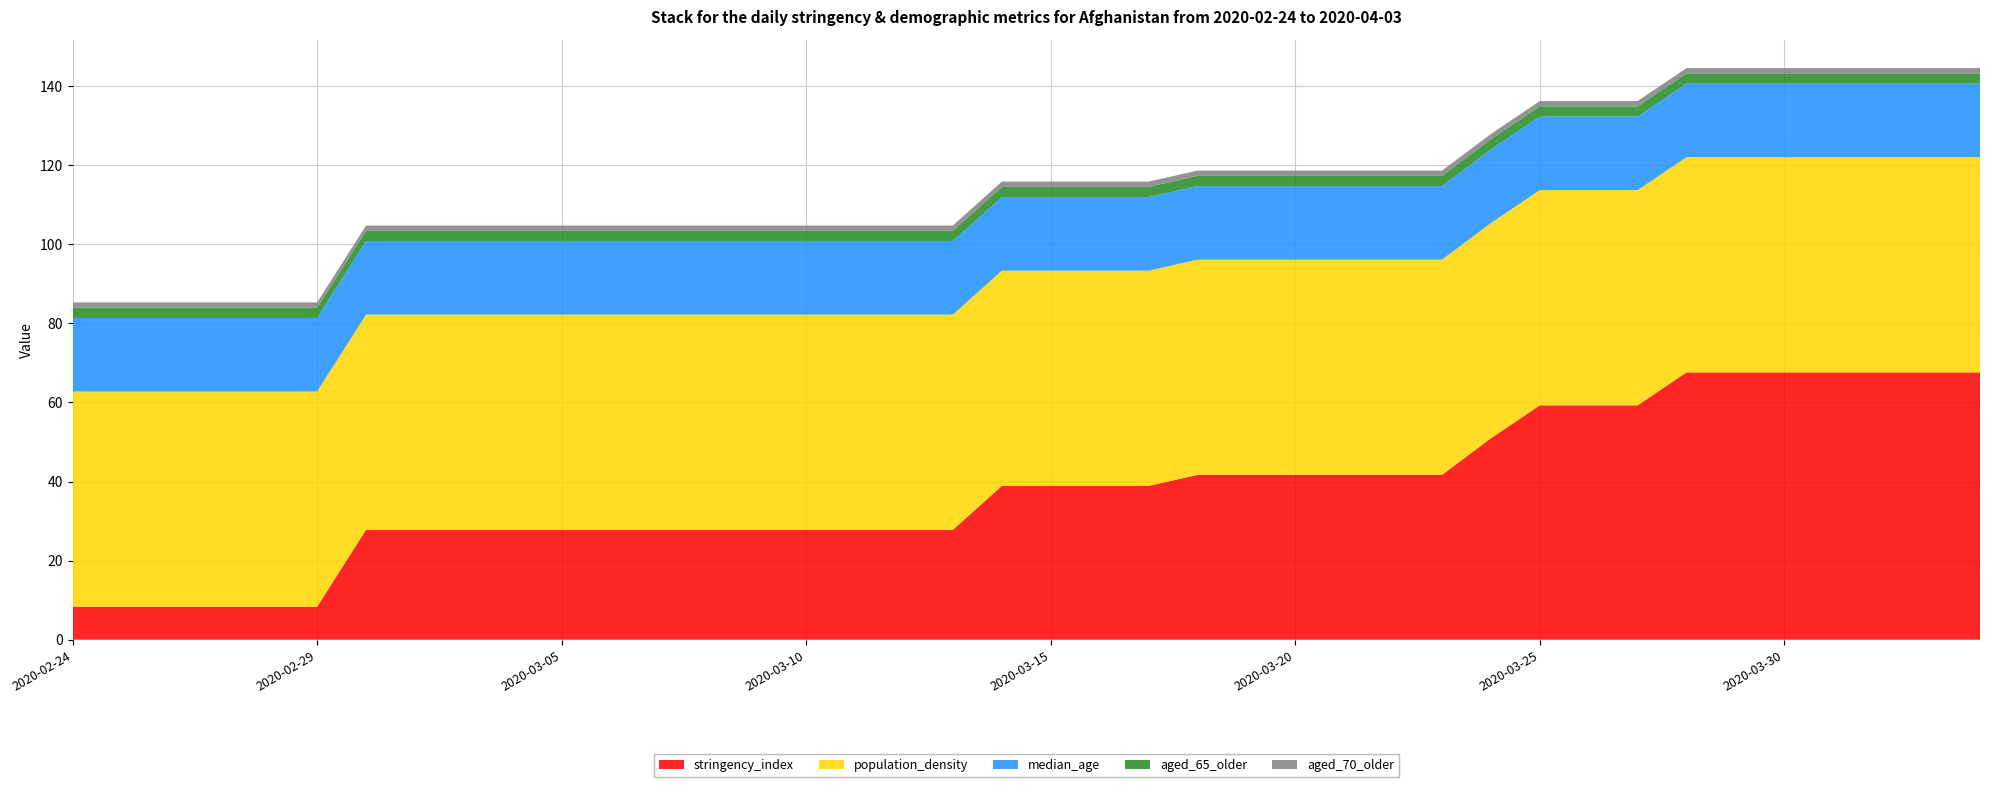

Reading left to right, list all the values displayed in this chart.

stringency_index: 2020-02-24=8.3	2020-02-25=8.3	2020-02-26=8.3	2020-02-27=8.3	2020-02-28=8.3	2020-02-29=8.3	2020-03-01=27.8	2020-03-02=27.8	2020-03-03=27.8	2020-03-04=27.8	2020-03-05=27.8	2020-03-06=27.8	2020-03-07=27.8	2020-03-08=27.8	2020-03-09=27.8	2020-03-10=27.8	2020-03-11=27.8	2020-03-12=27.8	2020-03-13=27.8	2020-03-14=38.9	2020-03-15=38.9	2020-03-16=38.9	2020-03-17=38.9	2020-03-18=41.7	2020-03-19=41.7	2020-03-20=41.7	2020-03-21=41.7	2020-03-22=41.7	2020-03-23=41.7	2020-03-24=50.9	2020-03-25=59.3	2020-03-26=59.3	2020-03-27=59.3	2020-03-28=67.6	2020-03-29=67.6	2020-03-30=67.6	2020-03-31=67.6	2020-04-01=67.6	2020-04-02=67.6	2020-04-03=67.6
population_density: 2020-02-24=54.4	2020-02-25=54.4	2020-02-26=54.4	2020-02-27=54.4	2020-02-28=54.4	2020-02-29=54.4	2020-03-01=54.4	2020-03-02=54.4	2020-03-03=54.4	2020-03-04=54.4	2020-03-05=54.4	2020-03-06=54.4	2020-03-07=54.4	2020-03-08=54.4	2020-03-09=54.4	2020-03-10=54.4	2020-03-11=54.4	2020-03-12=54.4	2020-03-13=54.4	2020-03-14=54.4	2020-03-15=54.4	2020-03-16=54.4	2020-03-17=54.4	2020-03-18=54.4	2020-03-19=54.4	2020-03-20=54.4	2020-03-21=54.4	2020-03-22=54.4	2020-03-23=54.4	2020-03-24=54.4	2020-03-25=54.4	2020-03-26=54.4	2020-03-27=54.4	2020-03-28=54.4	2020-03-29=54.4	2020-03-30=54.4	2020-03-31=54.4	2020-04-01=54.4	2020-04-02=54.4	2020-04-03=54.4
median_age: 2020-02-24=18.6	2020-02-25=18.6	2020-02-26=18.6	2020-02-27=18.6	2020-02-28=18.6	2020-02-29=18.6	2020-03-01=18.6	2020-03-02=18.6	2020-03-03=18.6	2020-03-04=18.6	2020-03-05=18.6	2020-03-06=18.6	2020-03-07=18.6	2020-03-08=18.6	2020-03-09=18.6	2020-03-10=18.6	2020-03-11=18.6	2020-03-12=18.6	2020-03-13=18.6	2020-03-14=18.6	2020-03-15=18.6	2020-03-16=18.6	2020-03-17=18.6	2020-03-18=18.6	2020-03-19=18.6	2020-03-20=18.6	2020-03-21=18.6	2020-03-22=18.6	2020-03-23=18.6	2020-03-24=18.6	2020-03-25=18.6	2020-03-26=18.6	2020-03-27=18.6	2020-03-28=18.6	2020-03-29=18.6	2020-03-30=18.6	2020-03-31=18.6	2020-04-01=18.6	2020-04-02=18.6	2020-04-03=18.6
aged_65_older: 2020-02-24=2.6	2020-02-25=2.6	2020-02-26=2.6	2020-02-27=2.6	2020-02-28=2.6	2020-02-29=2.6	2020-03-01=2.6	2020-03-02=2.6	2020-03-03=2.6	2020-03-04=2.6	2020-03-05=2.6	2020-03-06=2.6	2020-03-07=2.6	2020-03-08=2.6	2020-03-09=2.6	2020-03-10=2.6	2020-03-11=2.6	2020-03-12=2.6	2020-03-13=2.6	2020-03-14=2.6	2020-03-15=2.6	2020-03-16=2.6	2020-03-17=2.6	2020-03-18=2.6	2020-03-19=2.6	2020-03-20=2.6	2020-03-21=2.6	2020-03-22=2.6	2020-03-23=2.6	2020-03-24=2.6	2020-03-25=2.6	2020-03-26=2.6	2020-03-27=2.6	2020-03-28=2.6	2020-03-29=2.6	2020-03-30=2.6	2020-03-31=2.6	2020-04-01=2.6	2020-04-02=2.6	2020-04-03=2.6
aged_70_older: 2020-02-24=1.3	2020-02-25=1.3	2020-02-26=1.3	2020-02-27=1.3	2020-02-28=1.3	2020-02-29=1.3	2020-03-01=1.3	2020-03-02=1.3	2020-03-03=1.3	2020-03-04=1.3	2020-03-05=1.3	2020-03-06=1.3	2020-03-07=1.3	2020-03-08=1.3	2020-03-09=1.3	2020-03-10=1.3	2020-03-11=1.3	2020-03-12=1.3	2020-03-13=1.3	2020-03-14=1.3	2020-03-15=1.3	2020-03-16=1.3	2020-03-17=1.3	2020-03-18=1.3	2020-03-19=1.3	2020-03-20=1.3	2020-03-21=1.3	2020-03-22=1.3	2020-03-23=1.3	2020-03-24=1.3	2020-03-25=1.3	2020-03-26=1.3	2020-03-27=1.3	2020-03-28=1.3	2020-03-29=1.3	2020-03-30=1.3	2020-03-31=1.3	2020-04-01=1.3	2020-04-02=1.3	2020-04-03=1.3